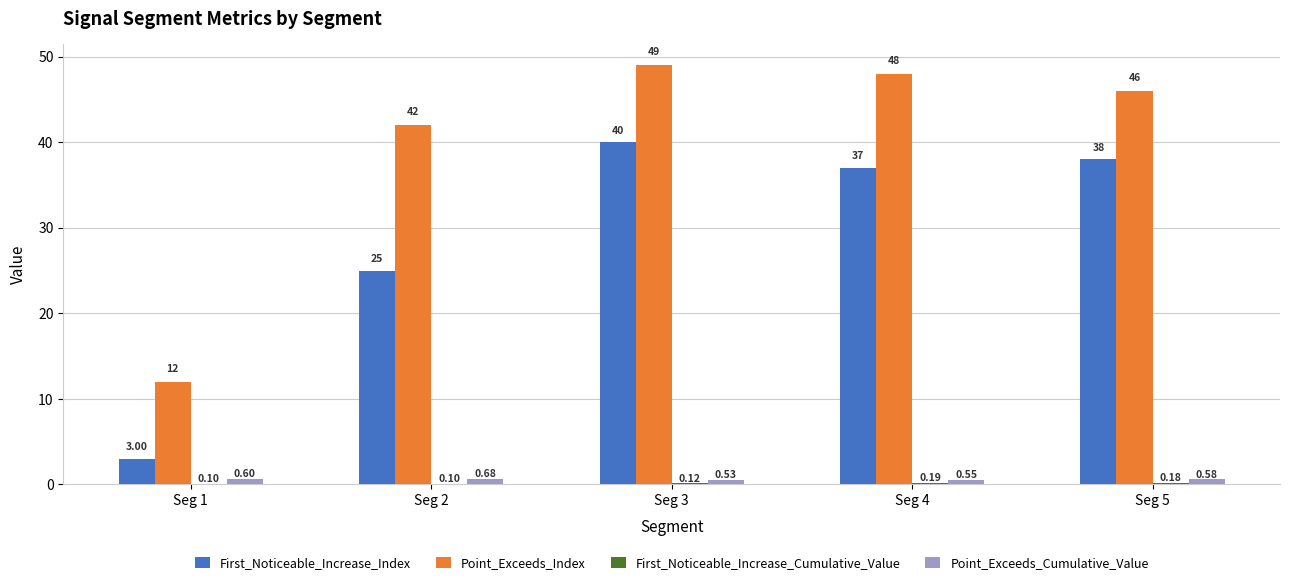

The First_Noticeable_Increase_Index series shows 58.4 at Seg 4. True or false?

False